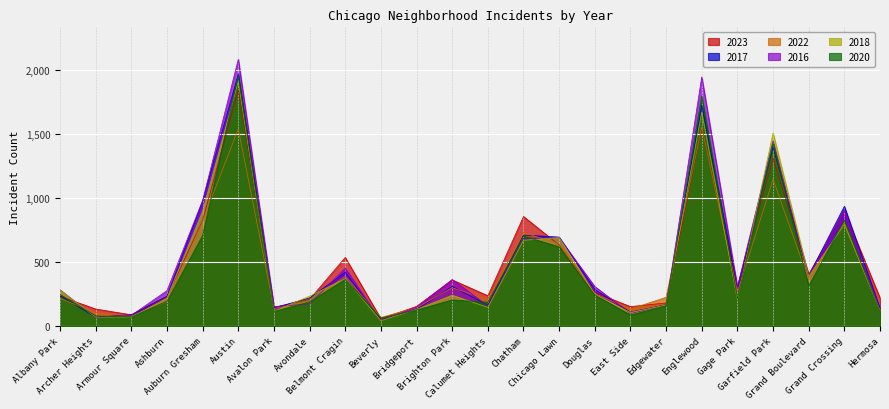

At which label does 2022 reach its minimum?

Beverly